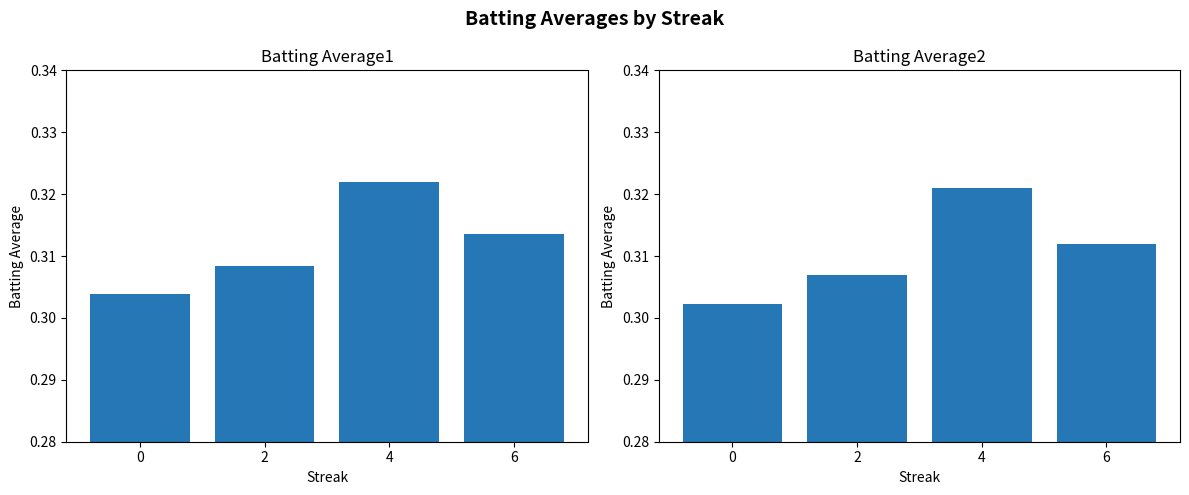

List the series in order of their peak value, highest first.

Batting Average1, Batting Average2